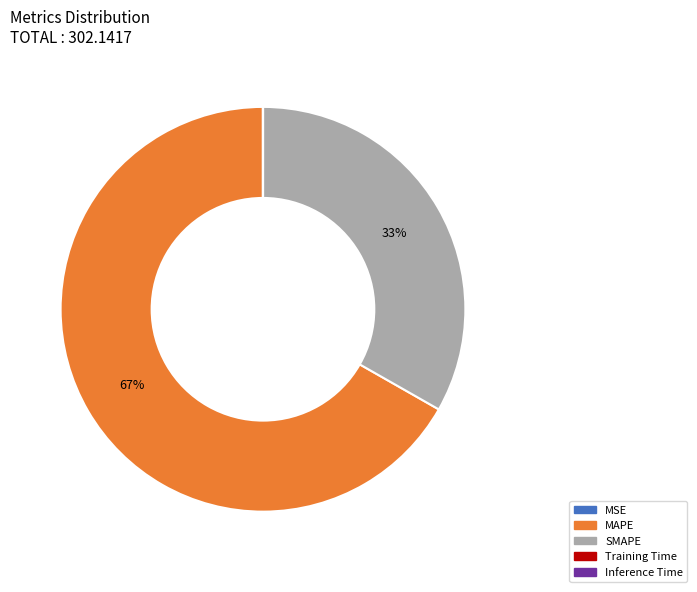

Which slice is the largest?

MAPE